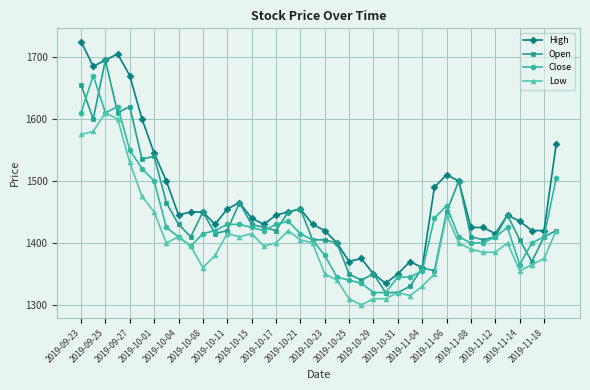

At how many categories does at least one series exceed 1592?

6